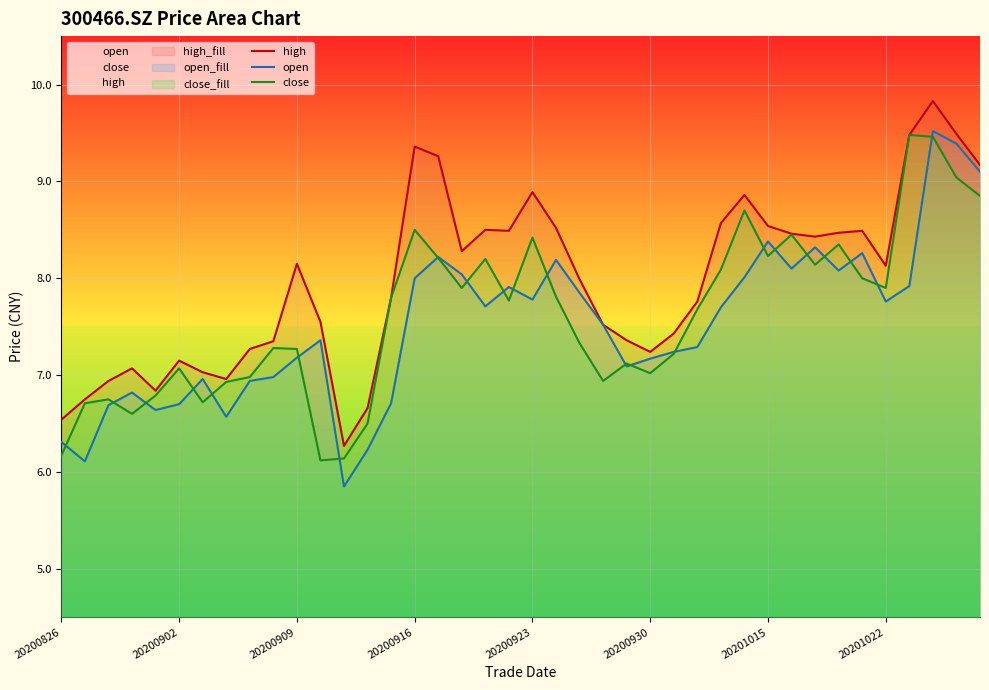

True or false: close and high cross at least once.

False